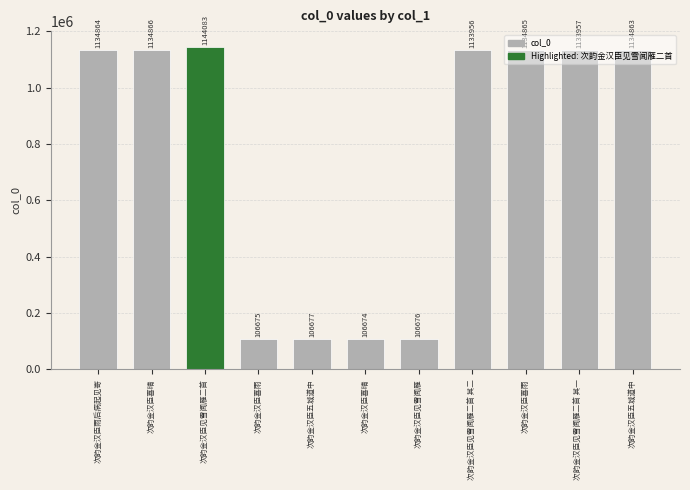

Where is the data nearest to the value 625378?

次韵金汉臣见雪闻雁二首 其二